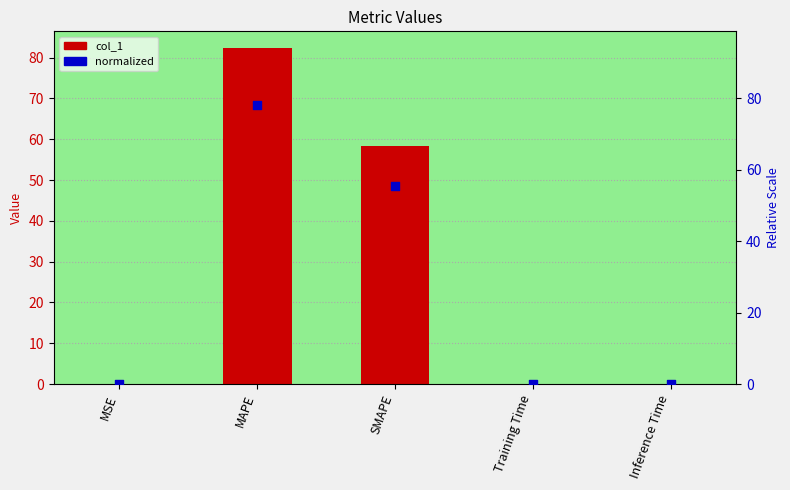

Which series has the largest total across all categories?

col_1